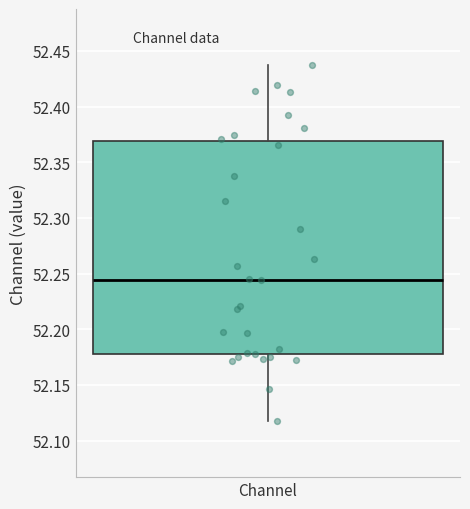

Where is the lower edge of the box for Channel on the y-axis? The values are not printed on the chart, so give them approximately, as read against the axis.

52.180